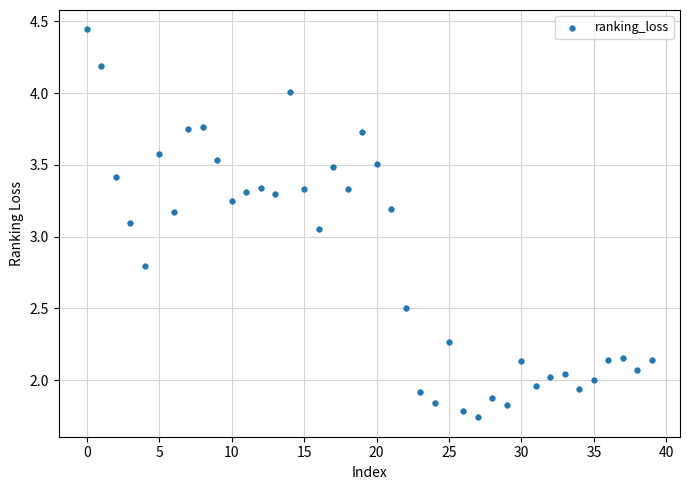

What is the range of Y values (max minus min)?

2.7